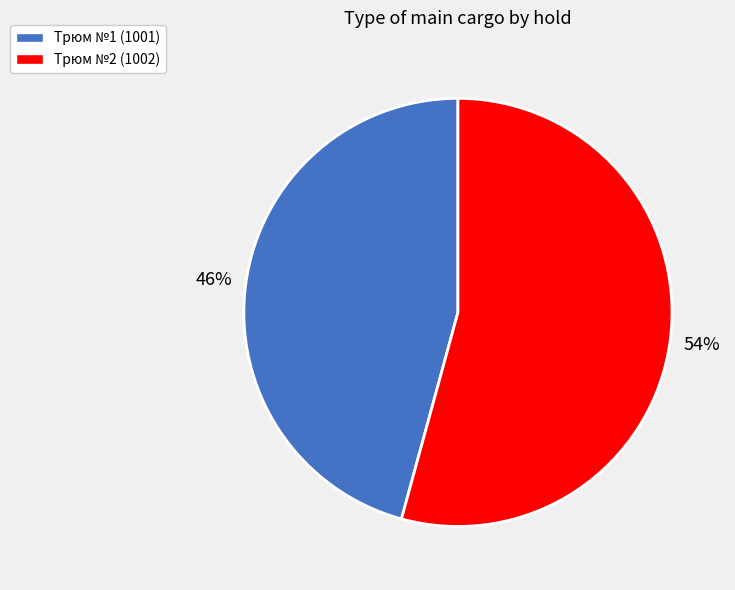

How many segments does this pie chart have?

2